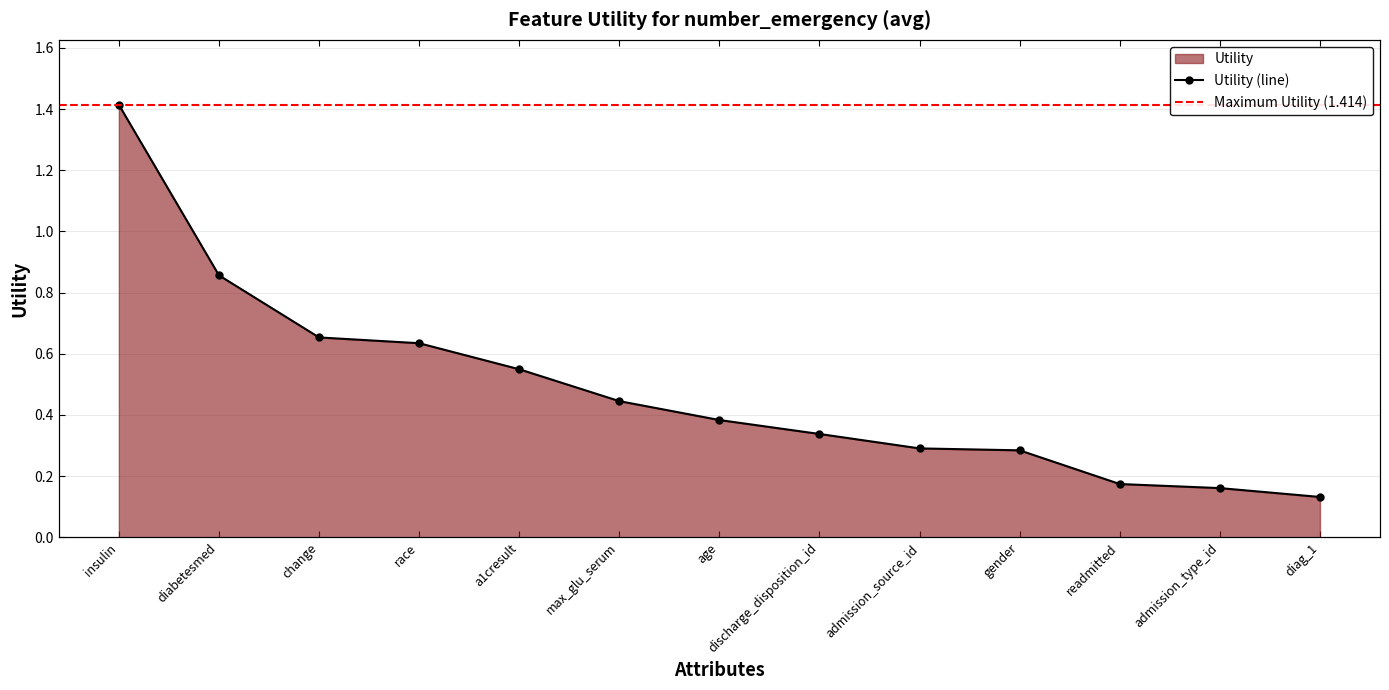

How many lines are shown in the chart?

1